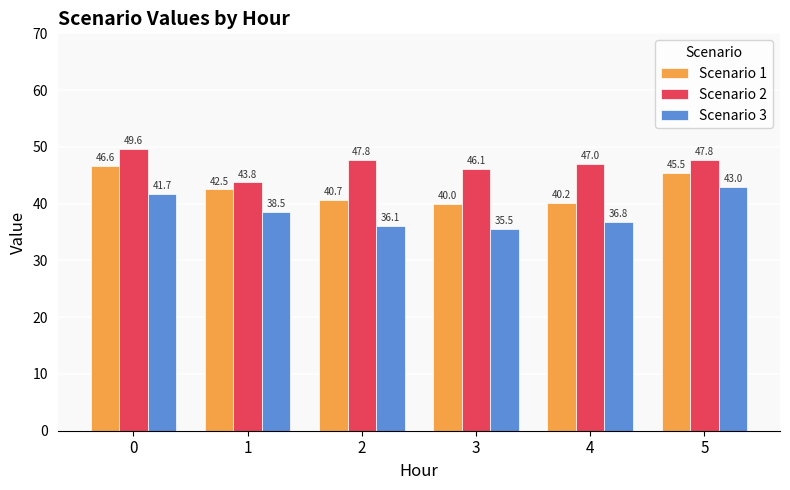

Between 3 and 4, which series saw the biggest shift?

Scenario 3